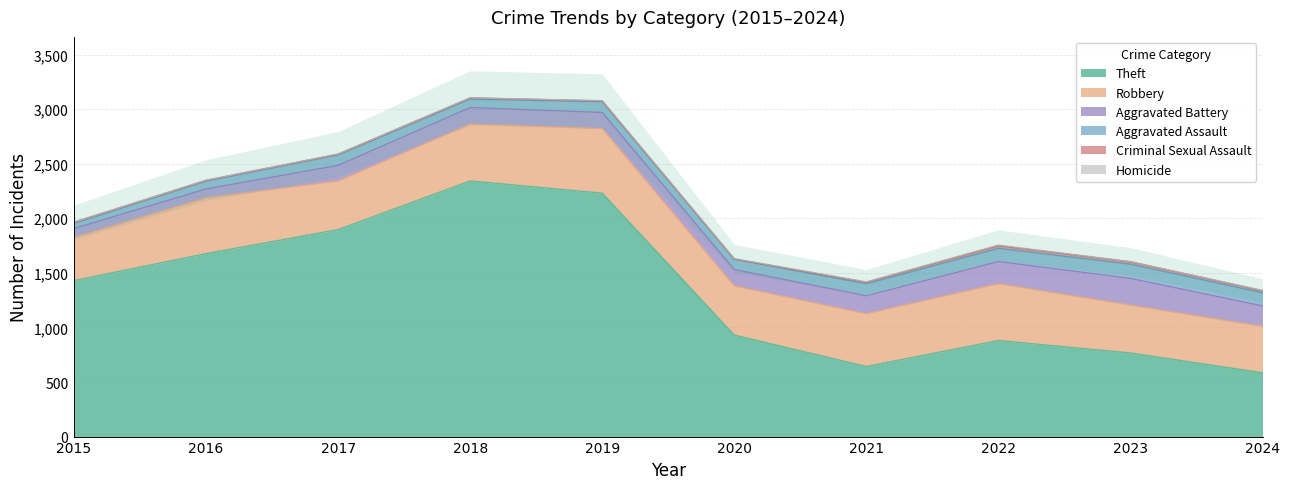

The Theft series shows 467 at 2023. True or false?

False